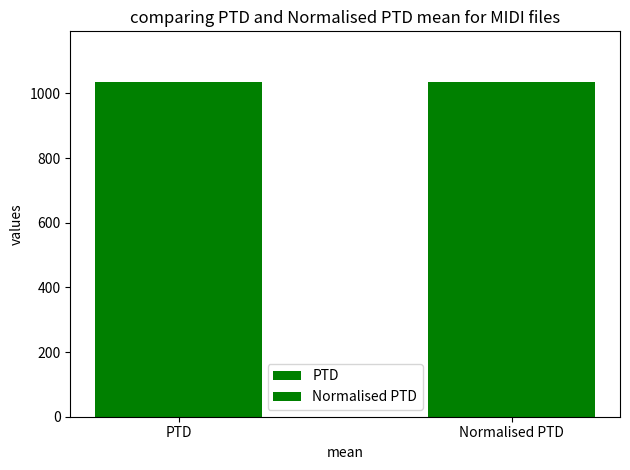

Which series has the largest total across all categories?

PTD